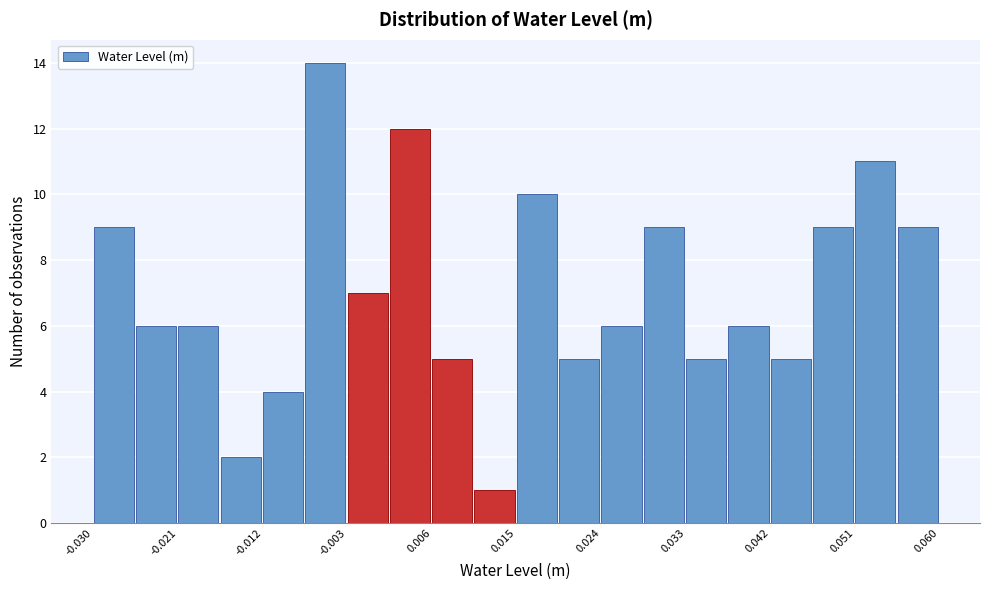

Reading left to right, transcribe this chart: for each bar, give the range it covers on the x-axis and its height. Neither the bar edges nor the heights are printed on the chart, so give them approximately, as read against the axes.

-0.030 to -0.026: 9
-0.026 to -0.021: 6
-0.021 to -0.017: 6
-0.017 to -0.012: 2
-0.012 to -0.008: 4
-0.008 to -0.003: 14
-0.003 to 0.001: 7
0.001 to 0.006: 12
0.006 to 0.010: 5
0.010 to 0.015: 1
0.015 to 0.019: 10
0.019 to 0.024: 5
0.024 to 0.028: 6
0.028 to 0.033: 9
0.033 to 0.038: 5
0.038 to 0.042: 6
0.042 to 0.047: 5
0.047 to 0.051: 9
0.051 to 0.056: 11
0.056 to 0.060: 9